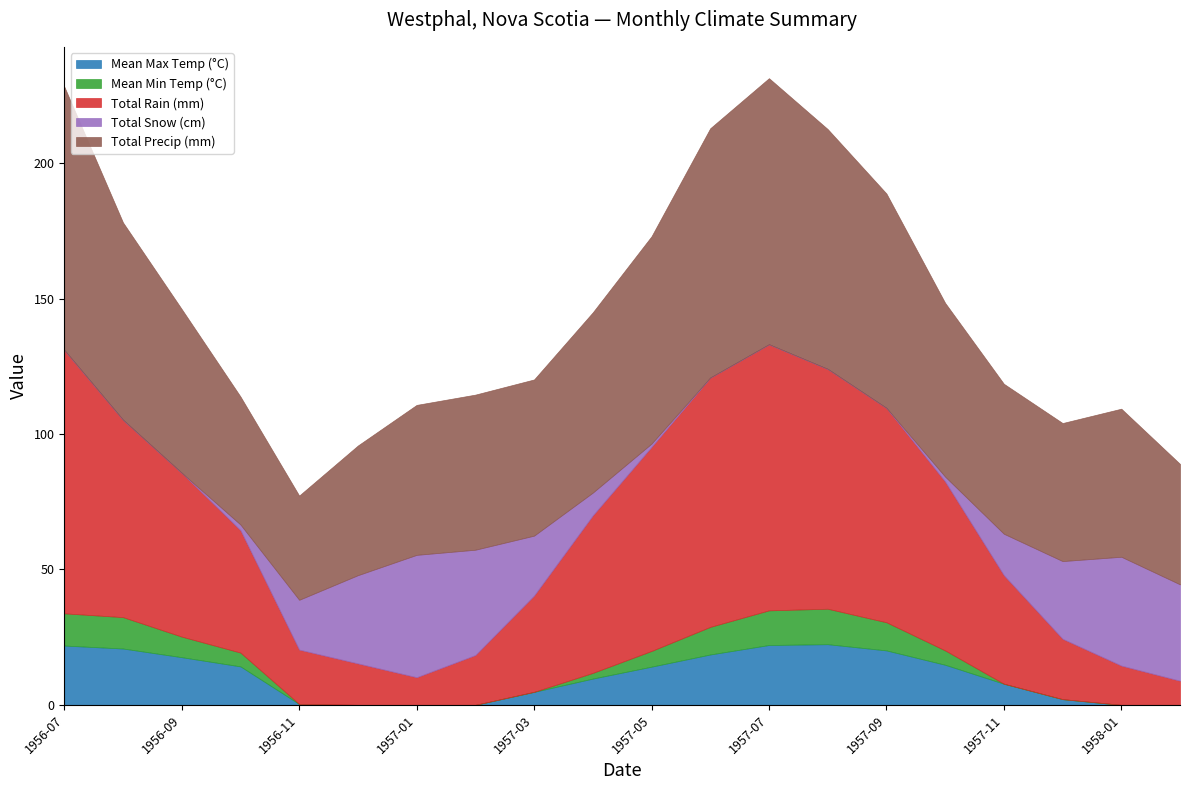

True or false: Mean Max Temp (°C) and Total Snow (cm) intersect in this chart.

True